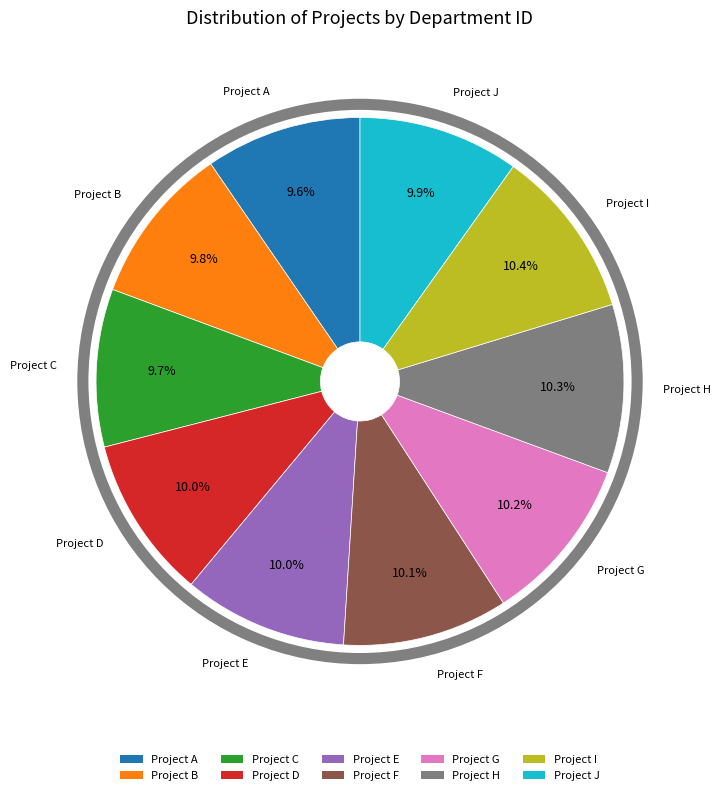

Is Project H the majority of the pie?

No